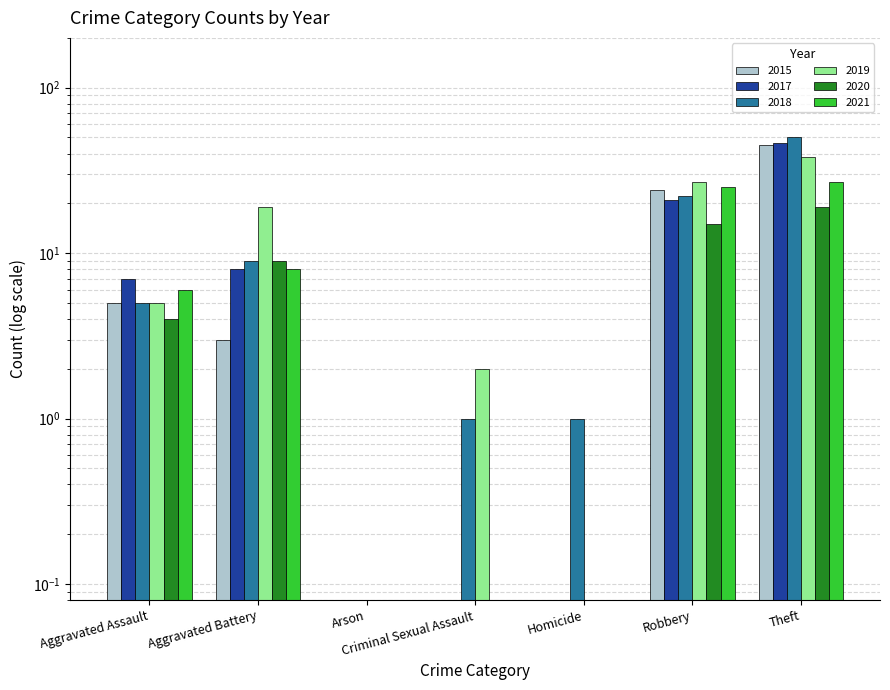

What position from the left is Theft?

7